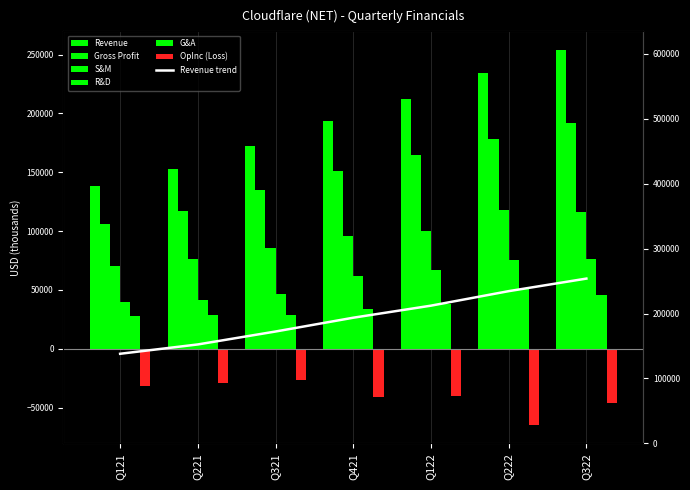

Count the number of categories in the chart.

7